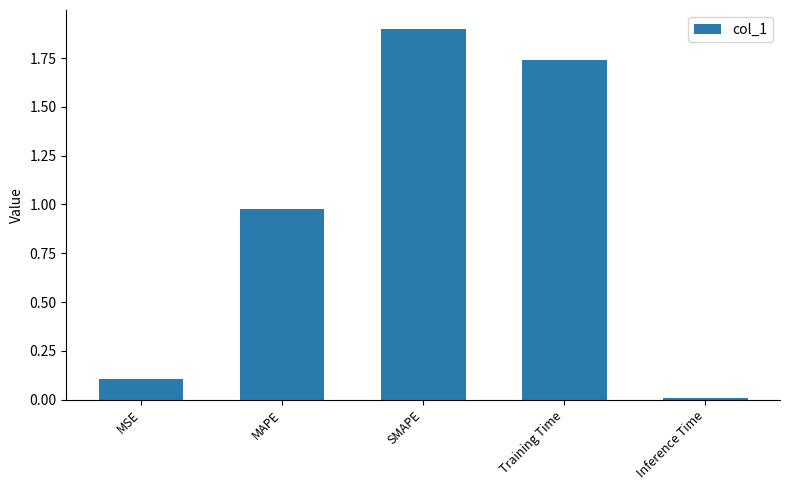

At which category does the chart reach its peak across all series?

SMAPE